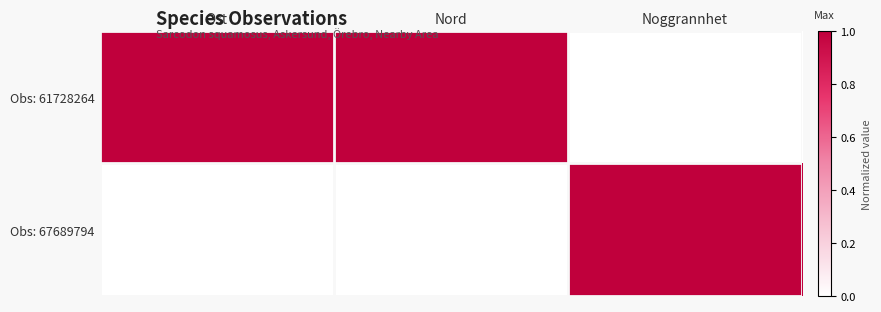

Which label corresponds to the largest value in the chart?

Ost